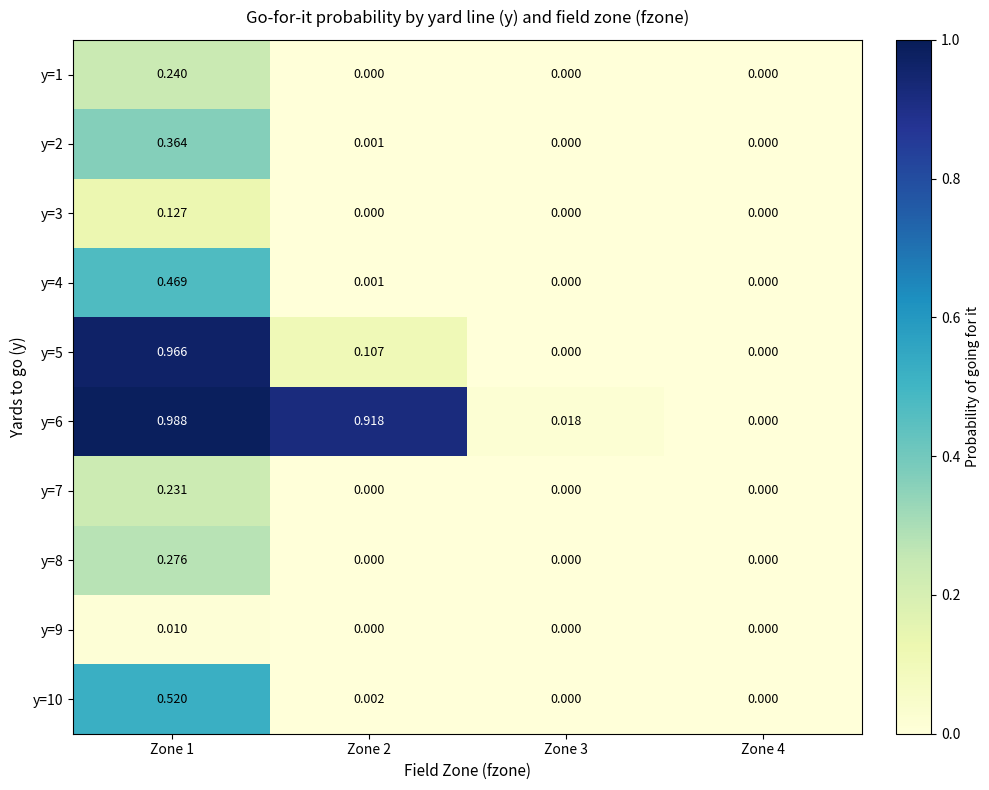

Is the value of y=6 at Zone 1 greater than the value of y=5 at Zone 3?

Yes